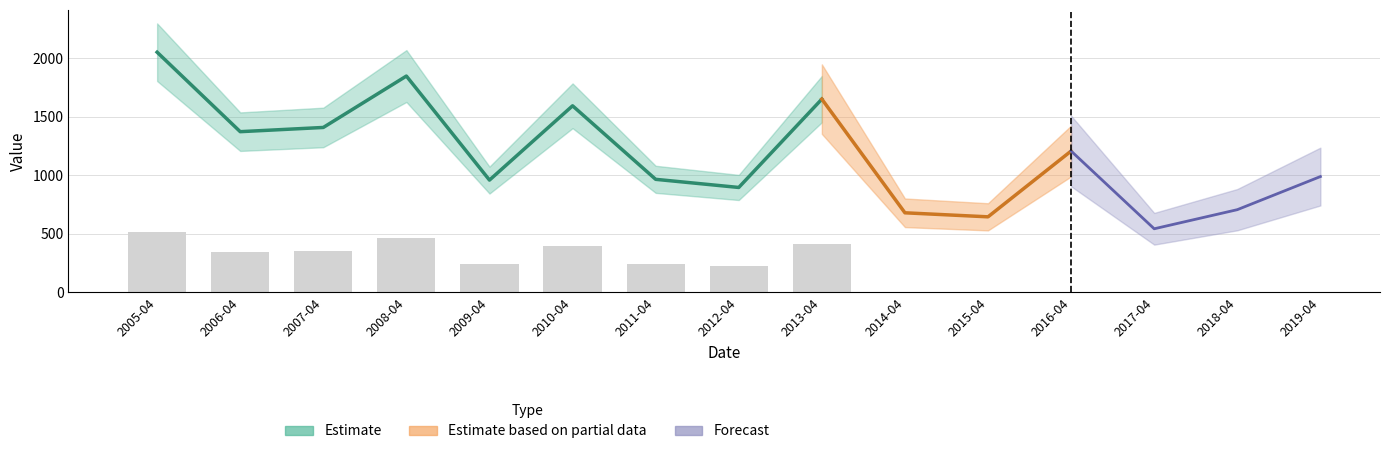

Does the chart contain any negative values?

No